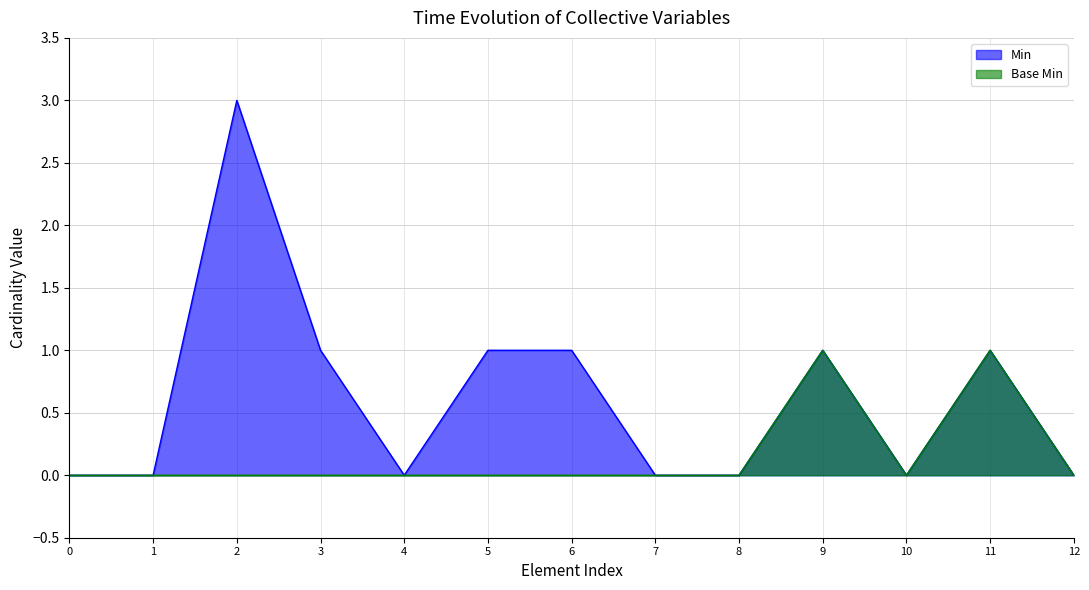

List the series in order of their peak value, lowest first.

Base Min, Min